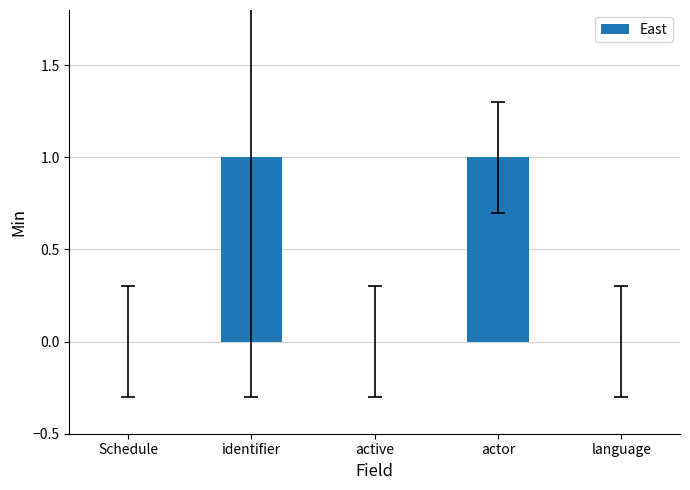

What is the sum of all values?

2